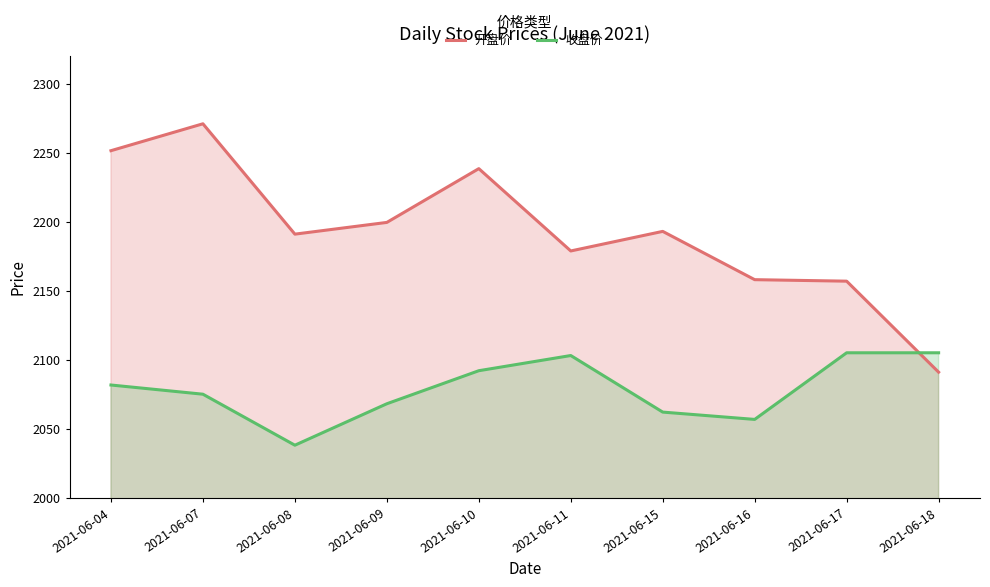

In 收盘价, how many points are higher than both neighbors (excluding endpoints)?

1